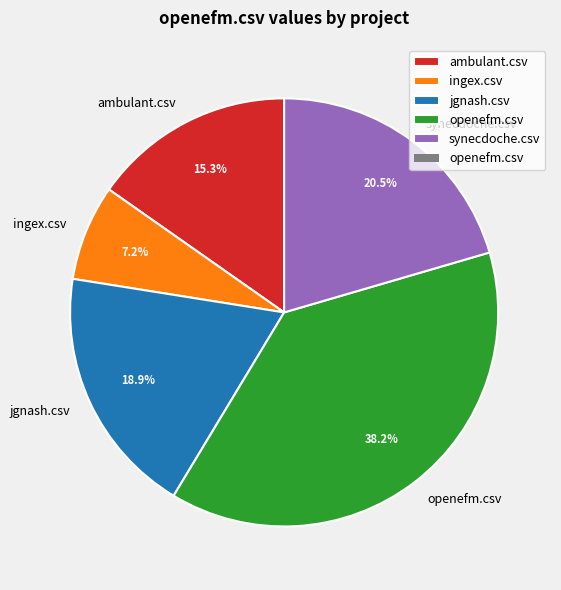

How much of the chart is everything except synecdoche.csv?

79.5%